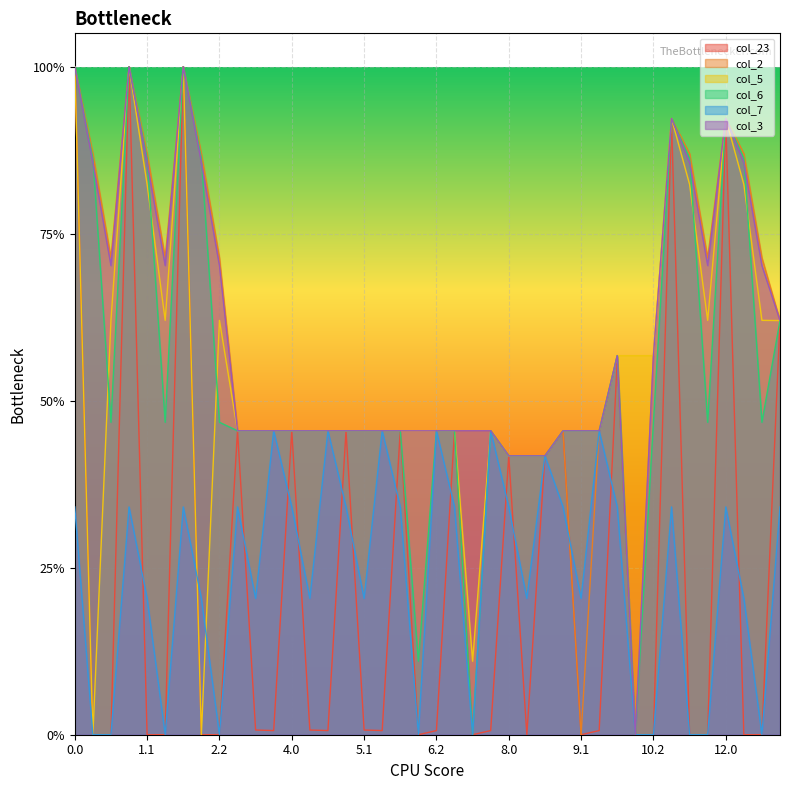

Which series has the largest range (max minus min)?

col_23